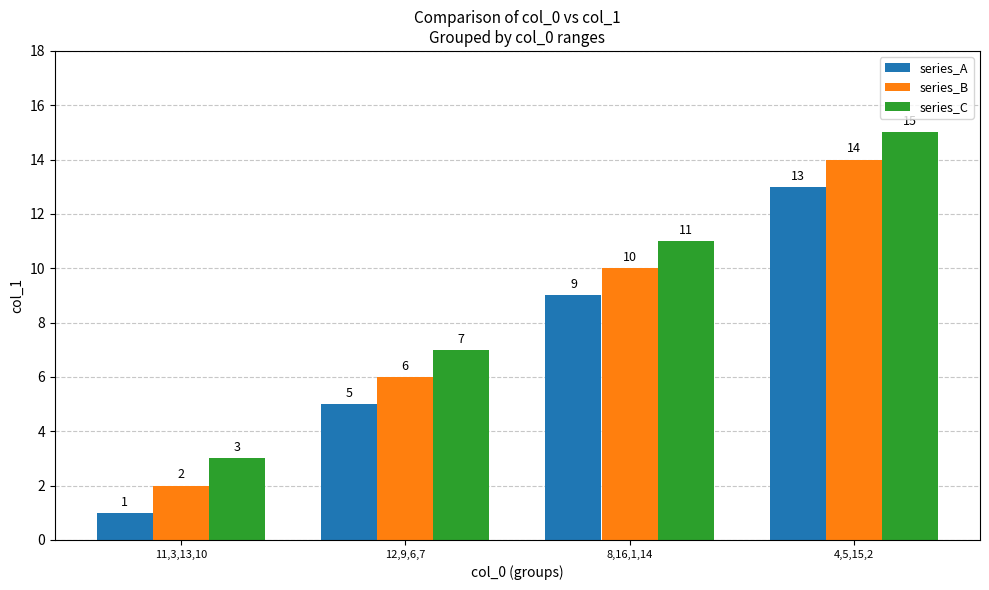

What value does the series_C series have at 11,3,13,10?

3